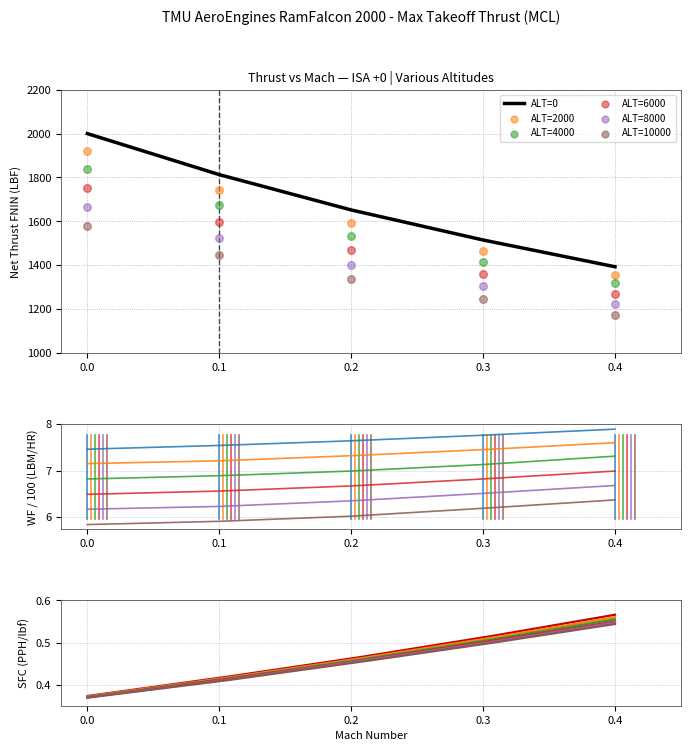

Which series reaches the minimum Y coordinate?

ALT=10000